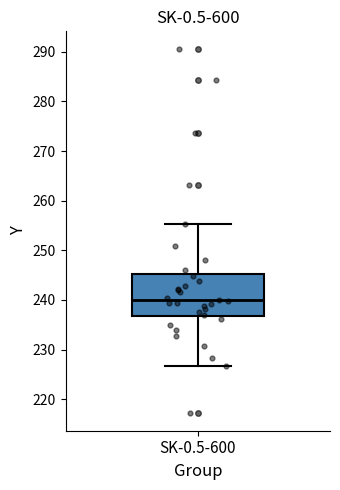

Read this box plot against the y-axis: the position of the median line, the range covered by the box, and the ends of both whiskers. The values are not printed on the chart, so give them approximately, as read against the axis.

median 240, box 237 to 245, whiskers 227 to 255